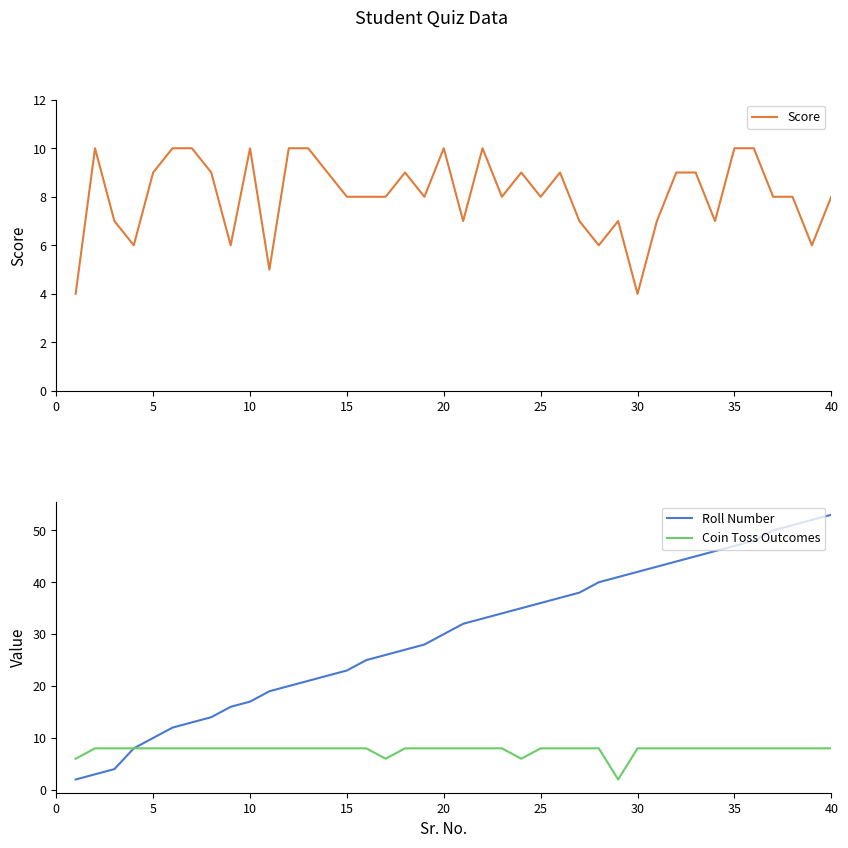

The value of Coin Toss Outcomes at 35 is 8. True or false?

True